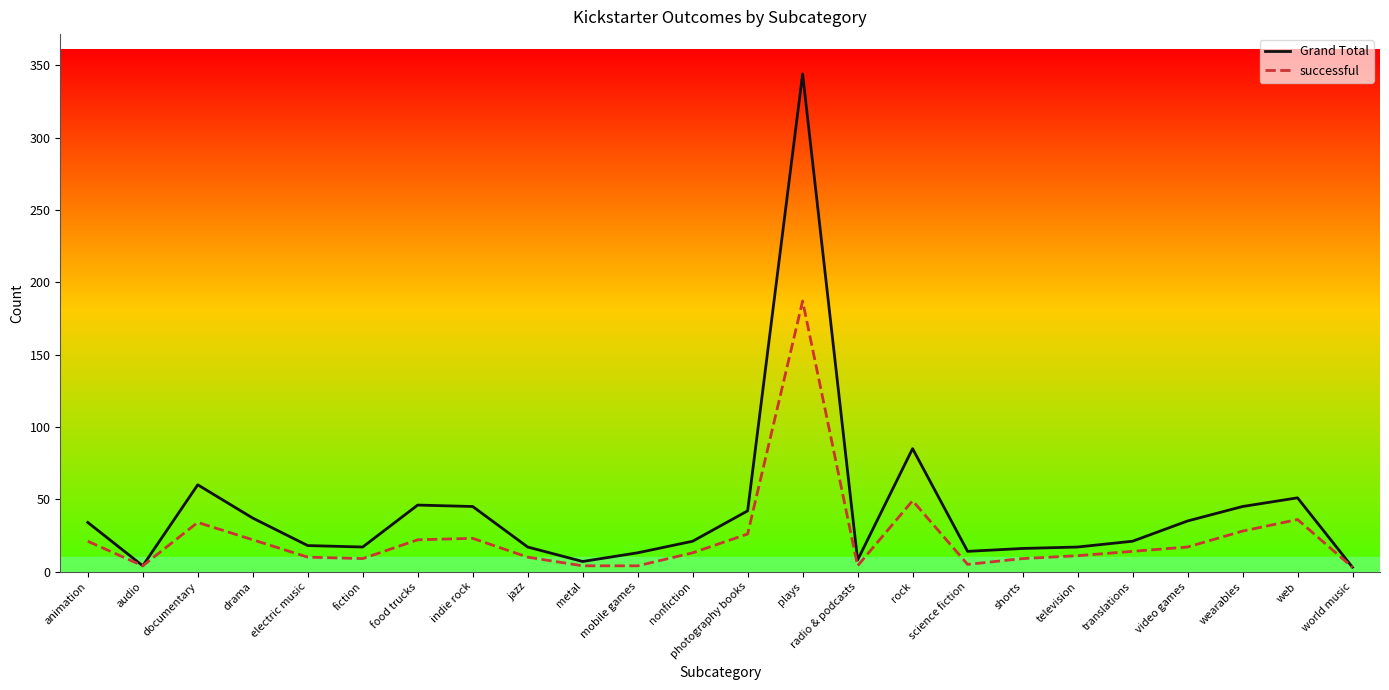

Which series has the largest total across all categories?

Grand Total